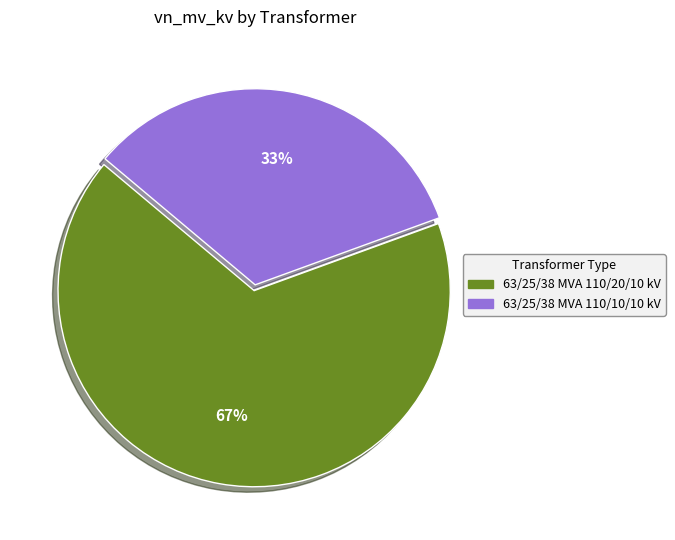

Is there a majority slice in this chart?

Yes